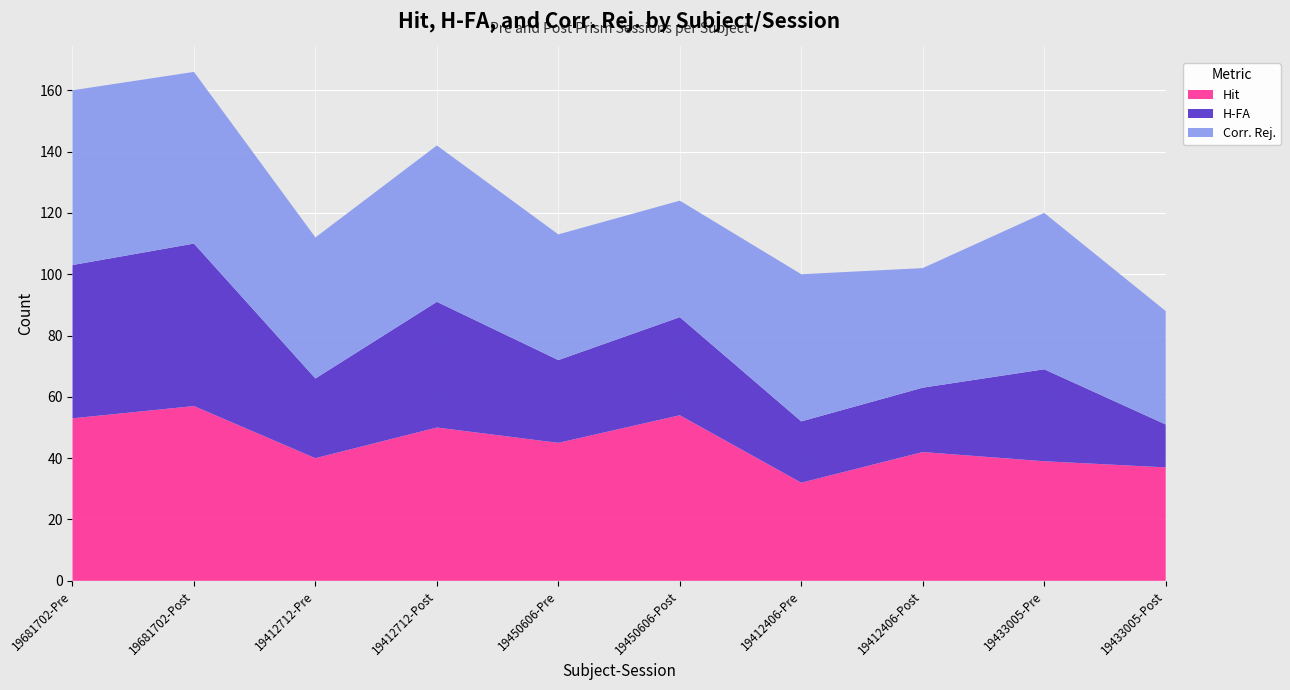

Reading left to right, extract all data points from this chart.

Hit: 53	57	40	50	45	54	32	42	39	37
H-FA: 50	53	26	41	27	32	20	21	30	14
Corr. Rej.: 57	56	46	51	41	38	48	39	51	37